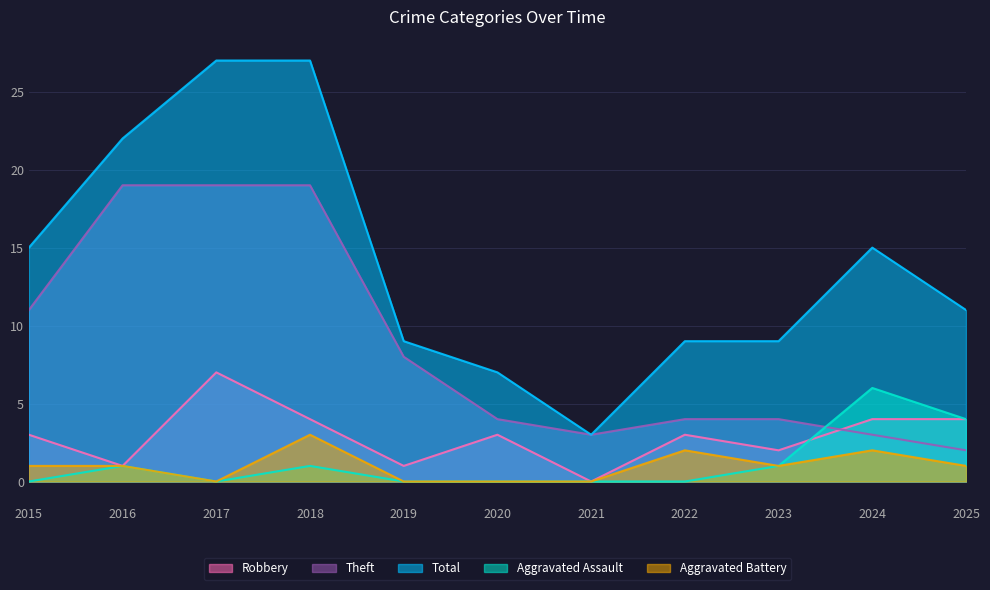

Which category has the highest value across all series?

2017